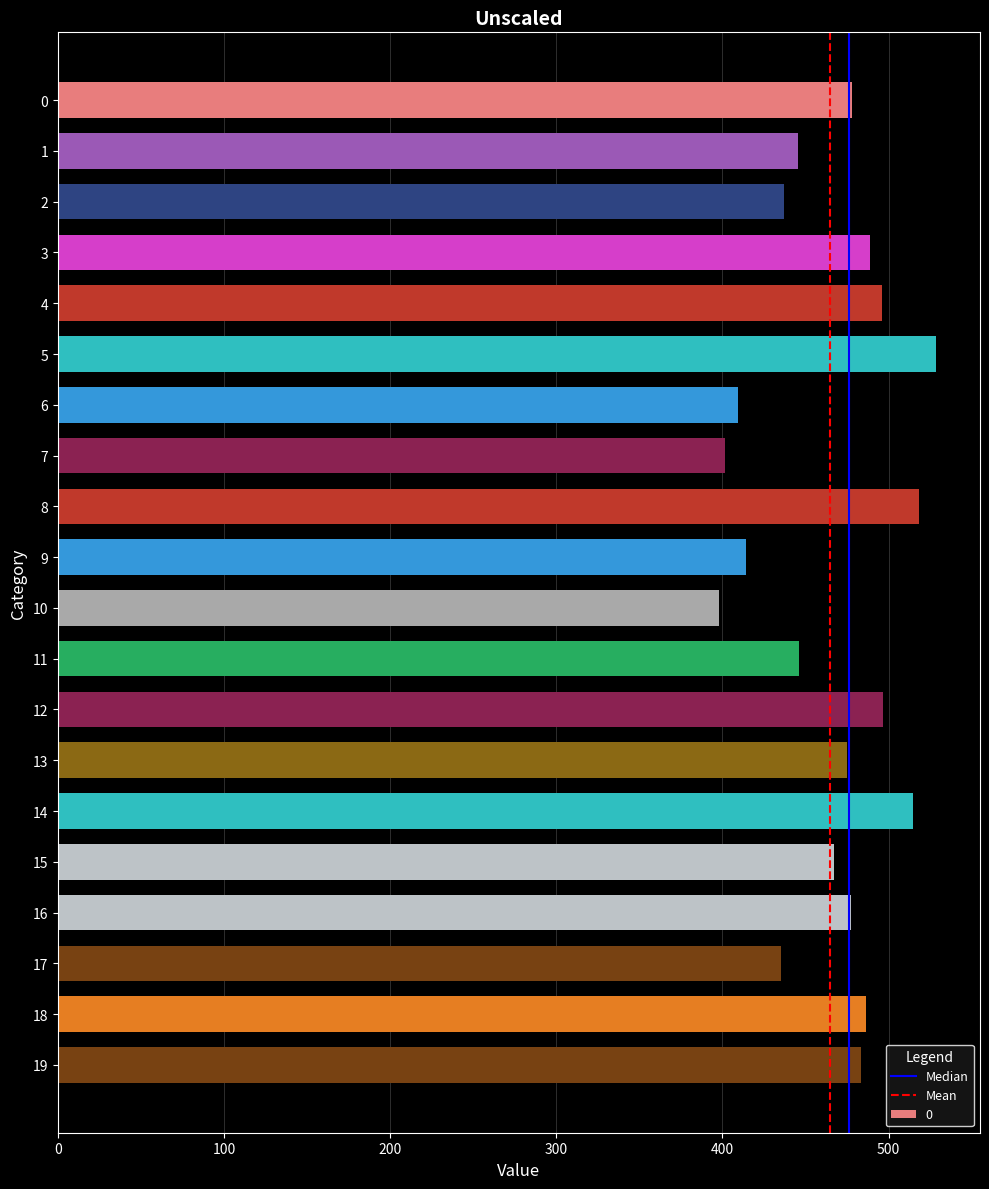

How many series are shown in this chart?

1